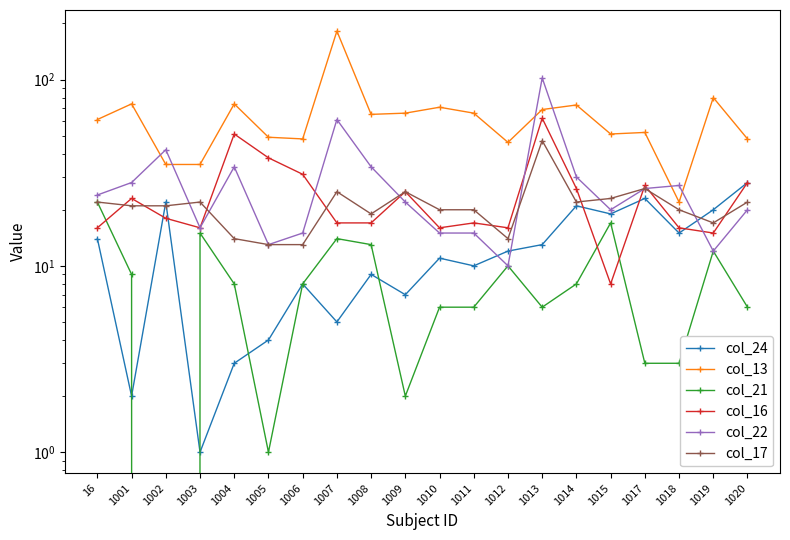

Rank the series by their maximum value, from highest to lowest.

col_13, col_22, col_16, col_17, col_24, col_21